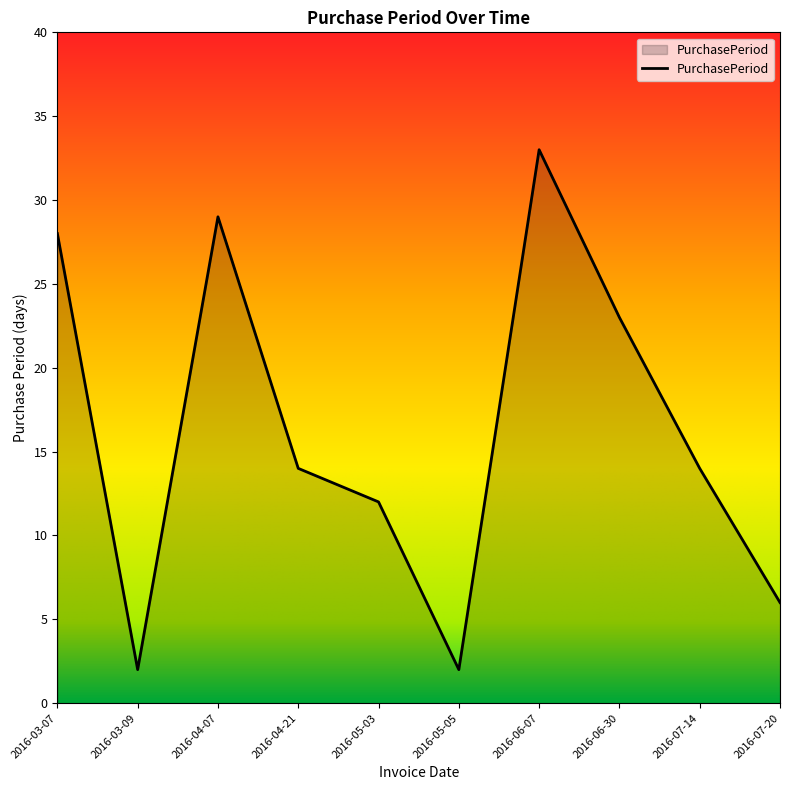

Which category has the highest value across all series?

2016-06-07